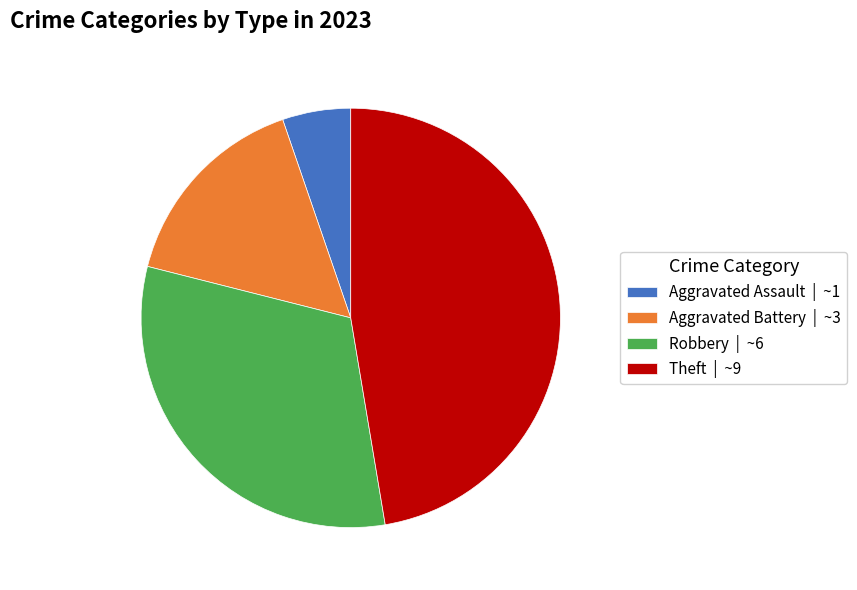

How many segments does this pie chart have?

4